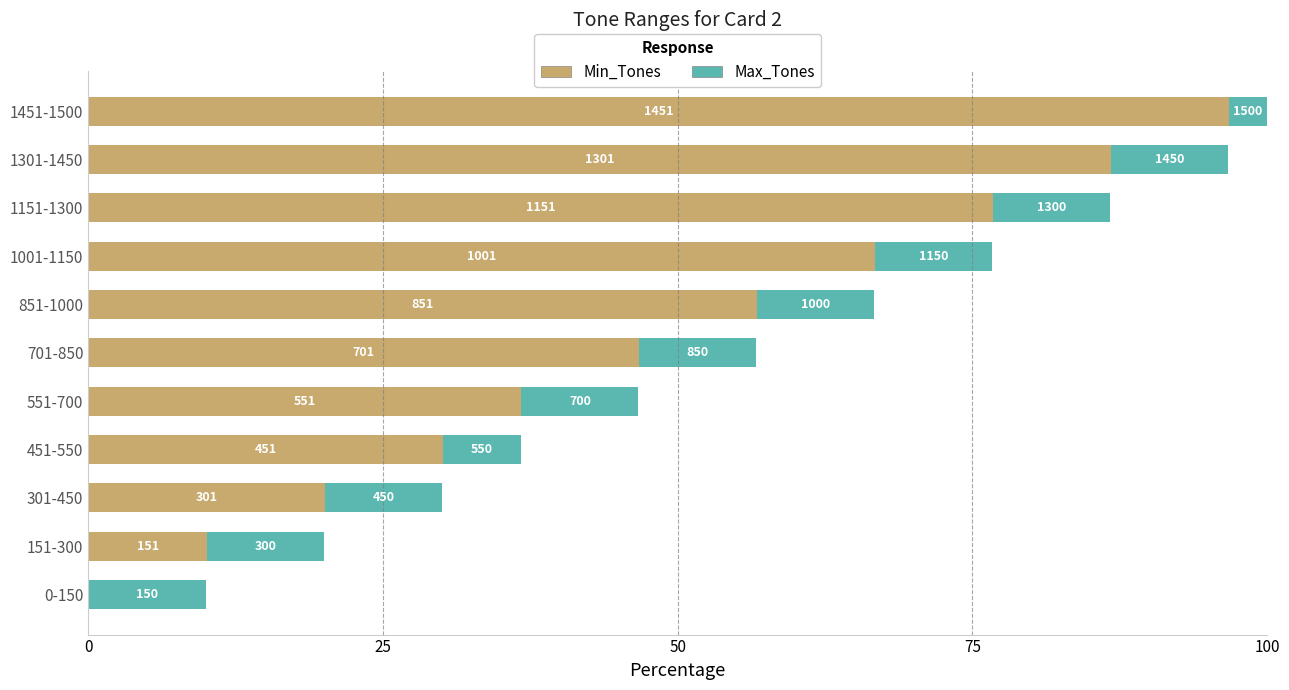

What is the highest value of the Min_Tones series?

96.7